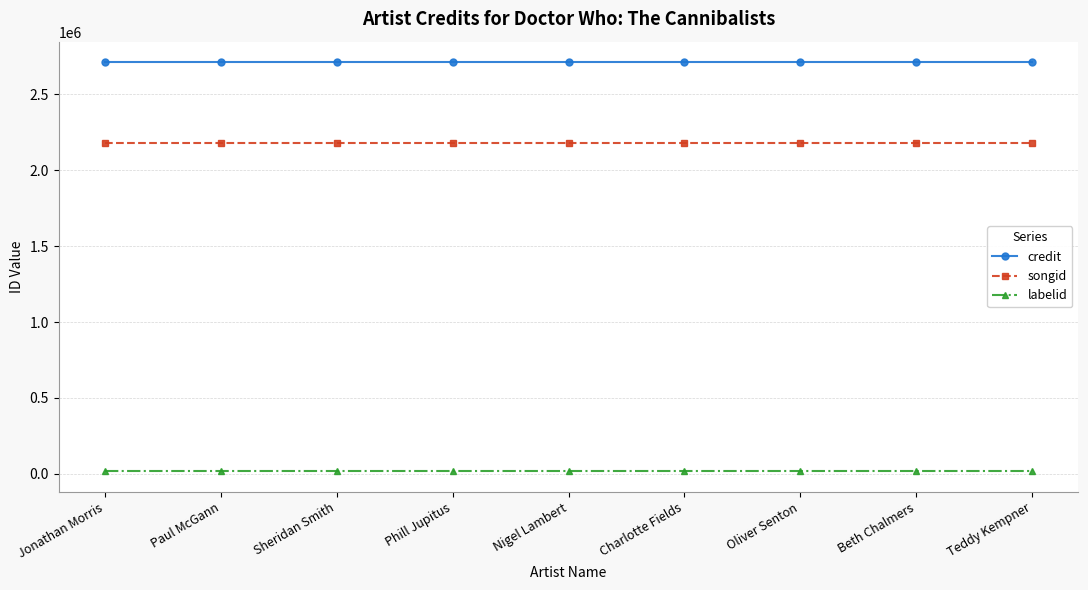

Reading left to right, extract all data points from this chart.

credit: 2712427	2712427	2712427	2712427	2712427	2712427	2712427	2712427	2712427
songid: 2179649	2179649	2179649	2179649	2179649	2179649	2179649	2179649	2179649
labelid: 16092	16092	16092	16092	16092	16092	16092	16092	16092